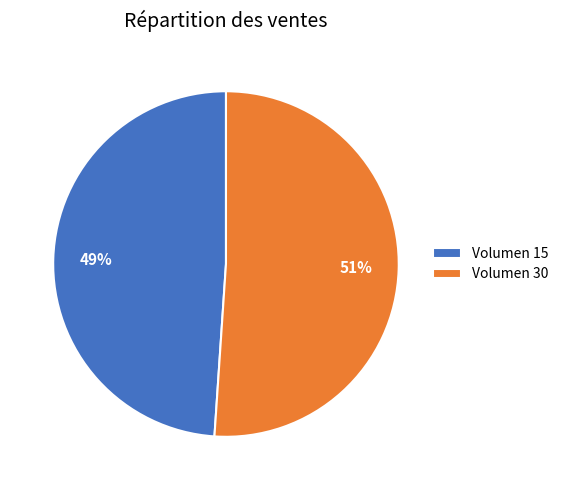

To the nearest percent, what portion does Volumen 15 represent?

49%